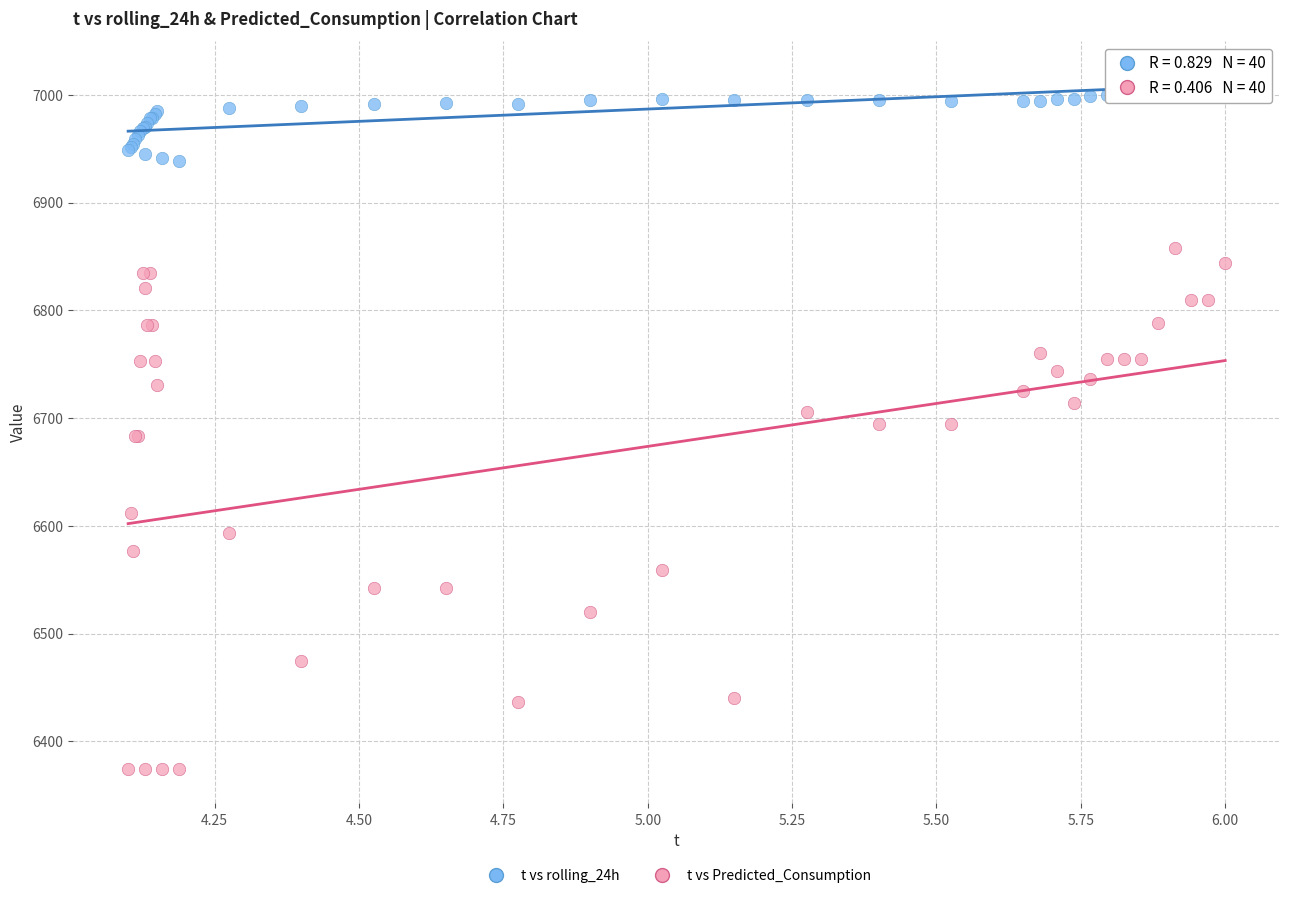

Which series contains the lowest Y value?

t vs Predicted_Consumption